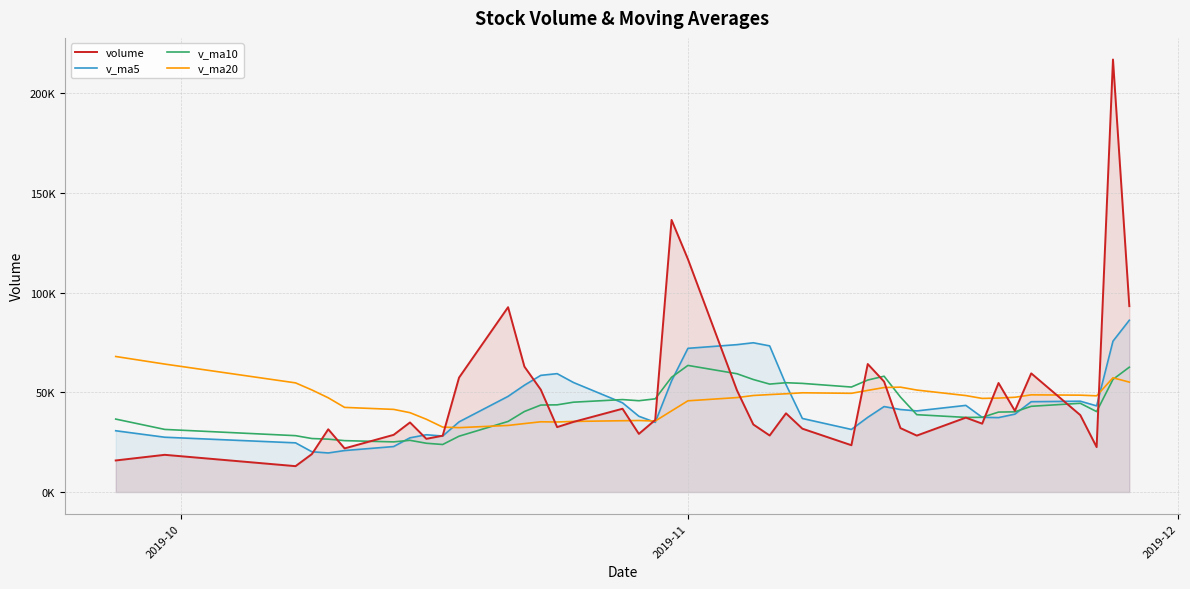

How many times do volume and v_ma20 cross each other?

13